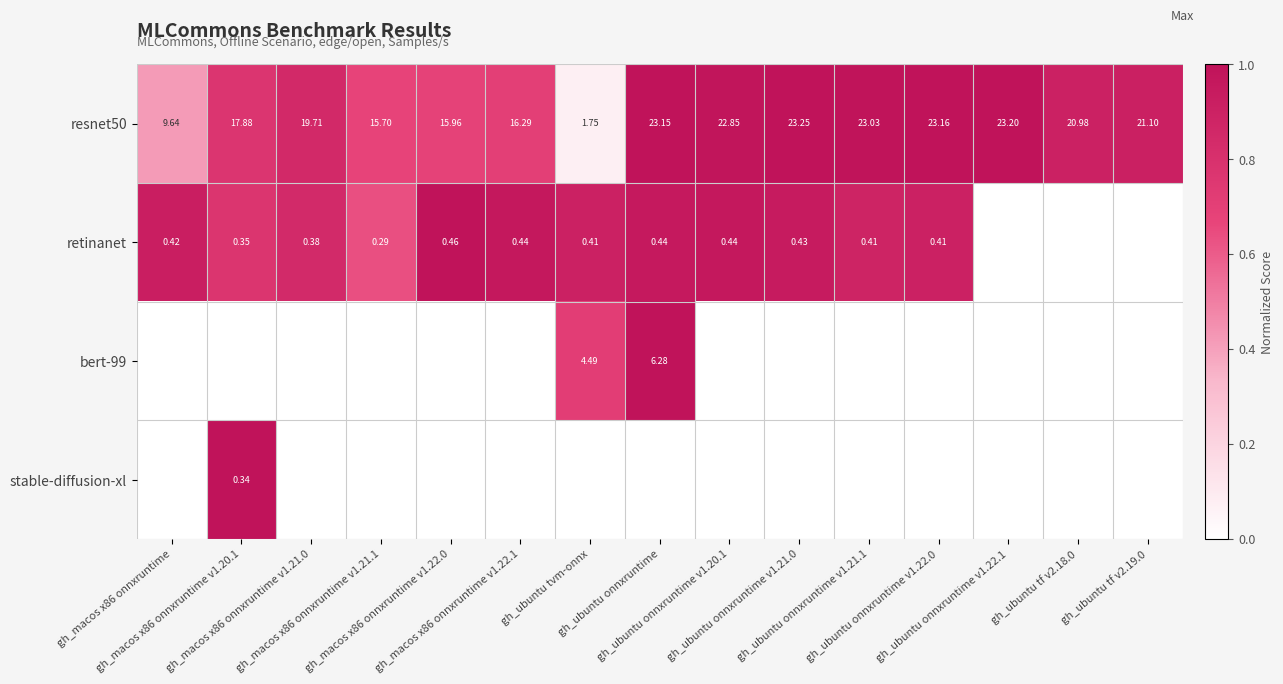

True or false: bert-99 has a value of 0.0 at gh_macos x86 onnxruntime v1.21.0.

True